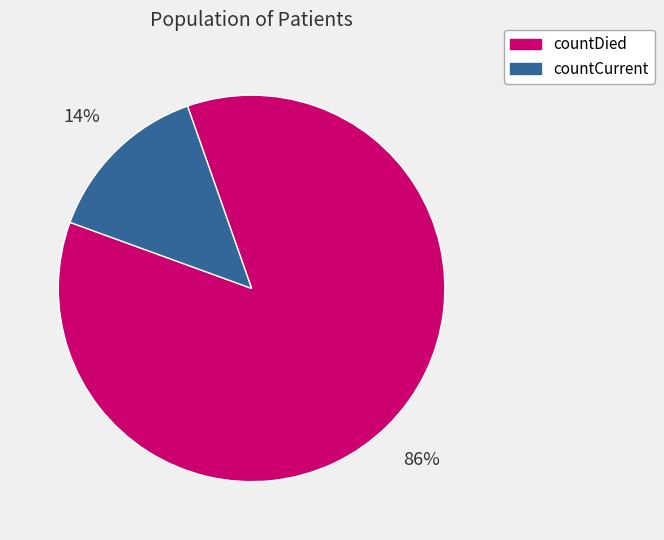

To the nearest percent, what percentage of the pie is countDied?

86%